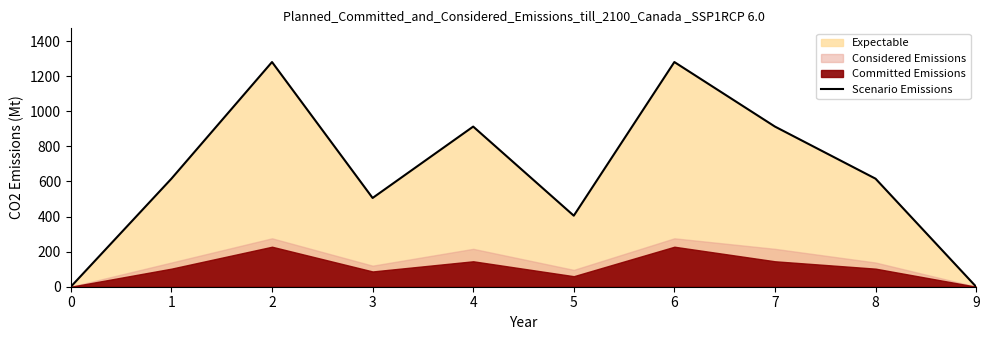

Rank the categories by value from highest to lowest.

2, 6, 4, 7, 1, 8, 3, 5, 0, 9